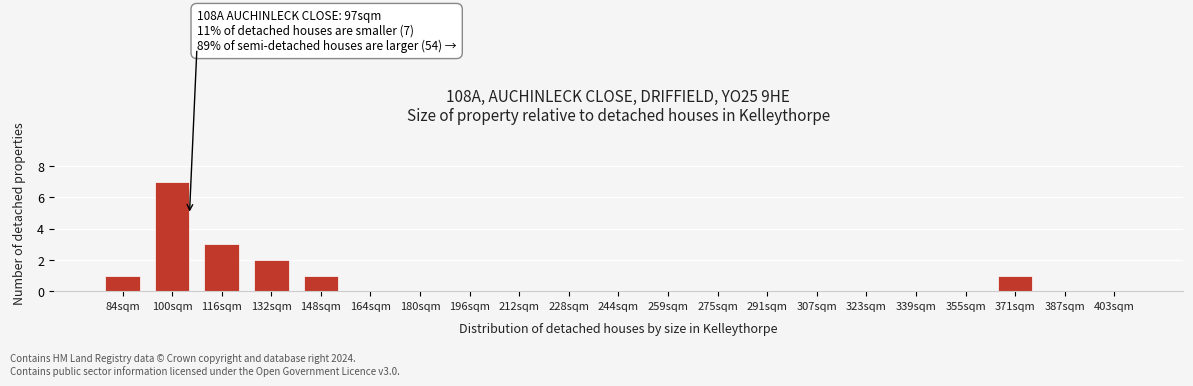

Reading left to right, what are all the values shown in this chart?

84sqm=1	100sqm=7	116sqm=3	132sqm=2	148sqm=1	164sqm=0	180sqm=0	196sqm=0	212sqm=0	228sqm=0	244sqm=0	259sqm=0	275sqm=0	291sqm=0	307sqm=0	323sqm=0	339sqm=0	355sqm=0	371sqm=1	387sqm=0	403sqm=0